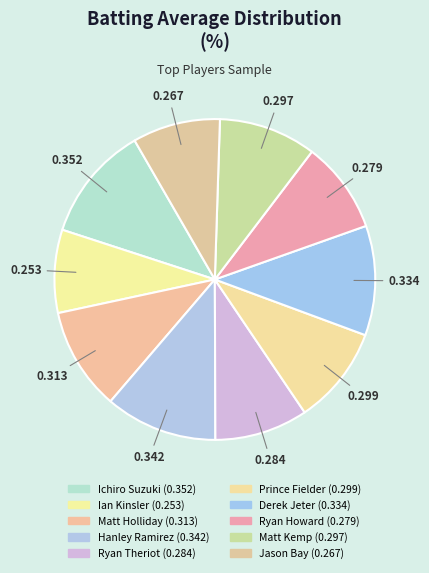

To the nearest percent, what percentage of the pie is Jason Bay?

9%